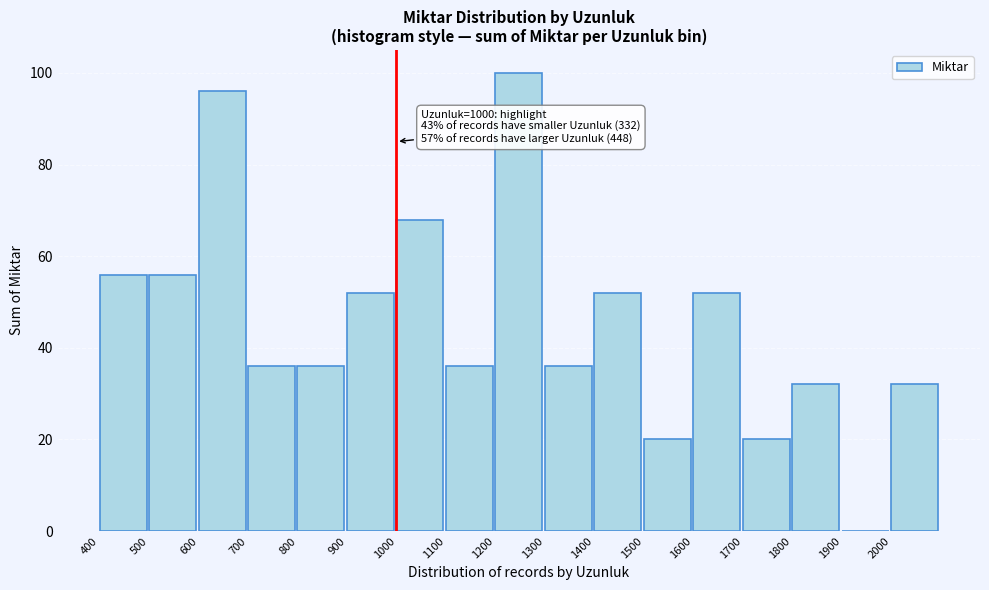

Reading right to left, extract all data points from this chart.

2000=32	1900=0	1800=32	1700=20	1600=52	1500=20	1400=52	1300=36	1200=100	1100=36	1000=68	900=52	800=36	700=36	600=96	500=56	400=56